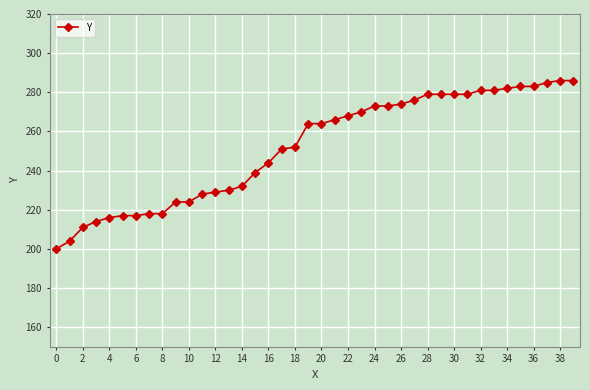

What is the sum of all values?

10079